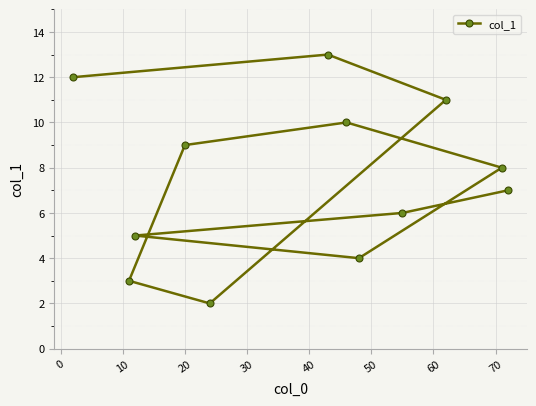

What is the maximum value shown in the chart?

13